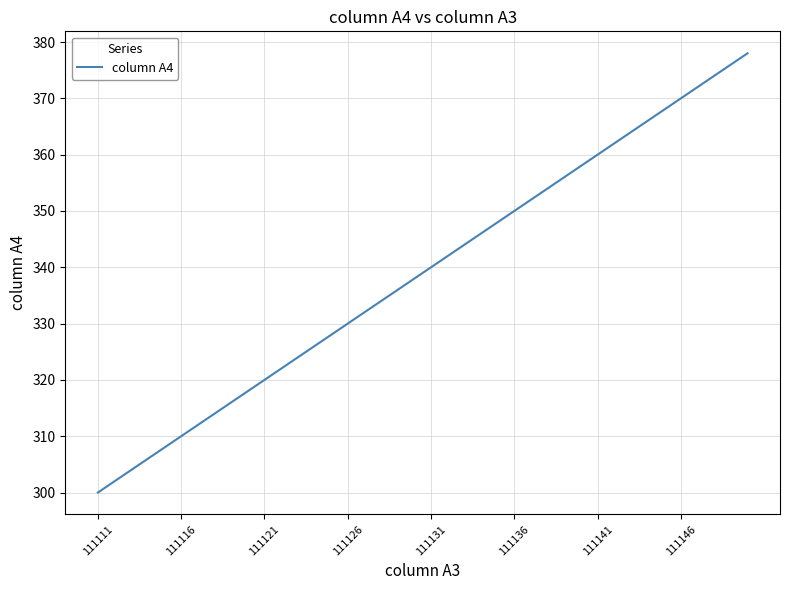

What is the smallest value displayed?

300